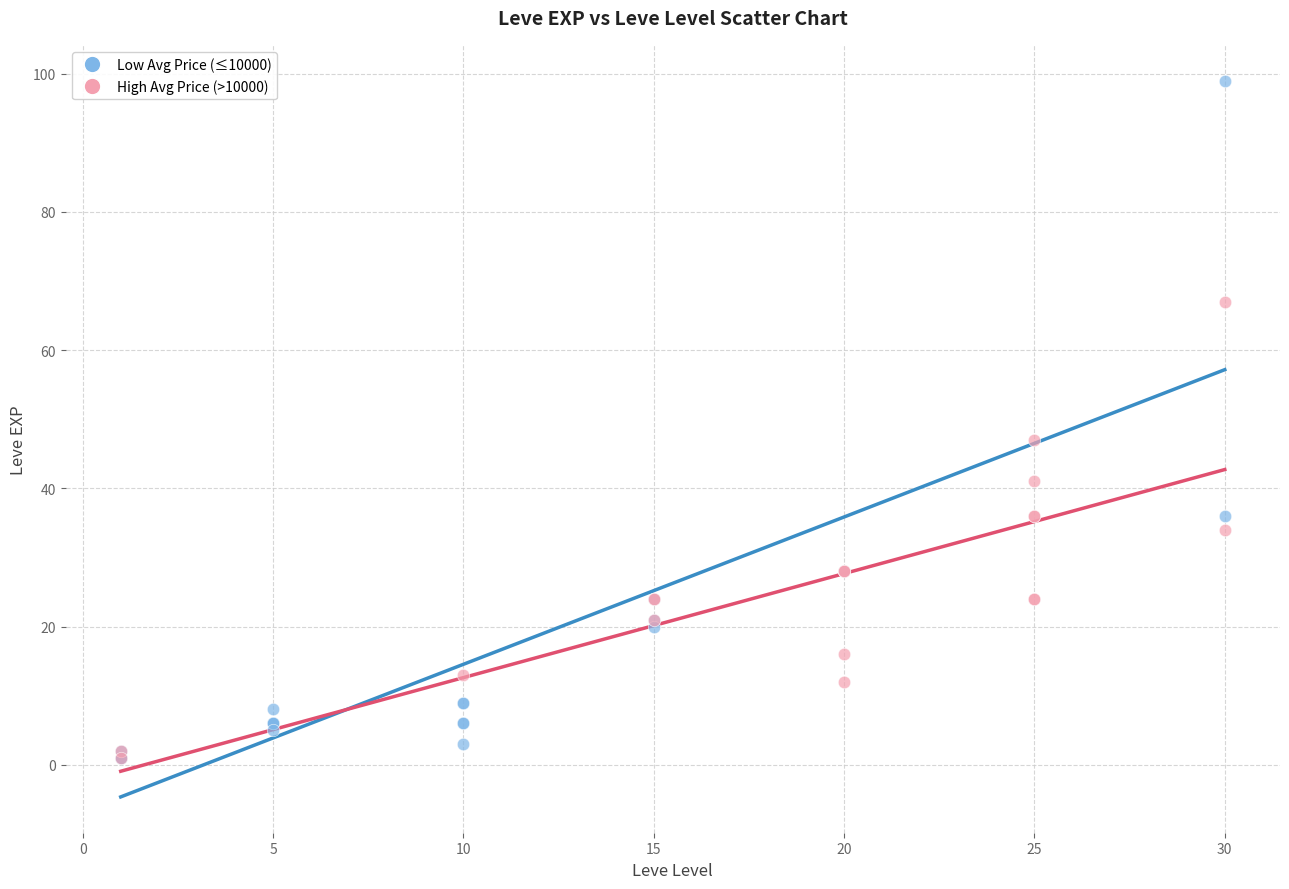

Which series reaches the maximum Y coordinate?

Low Avg Price (≤10000)